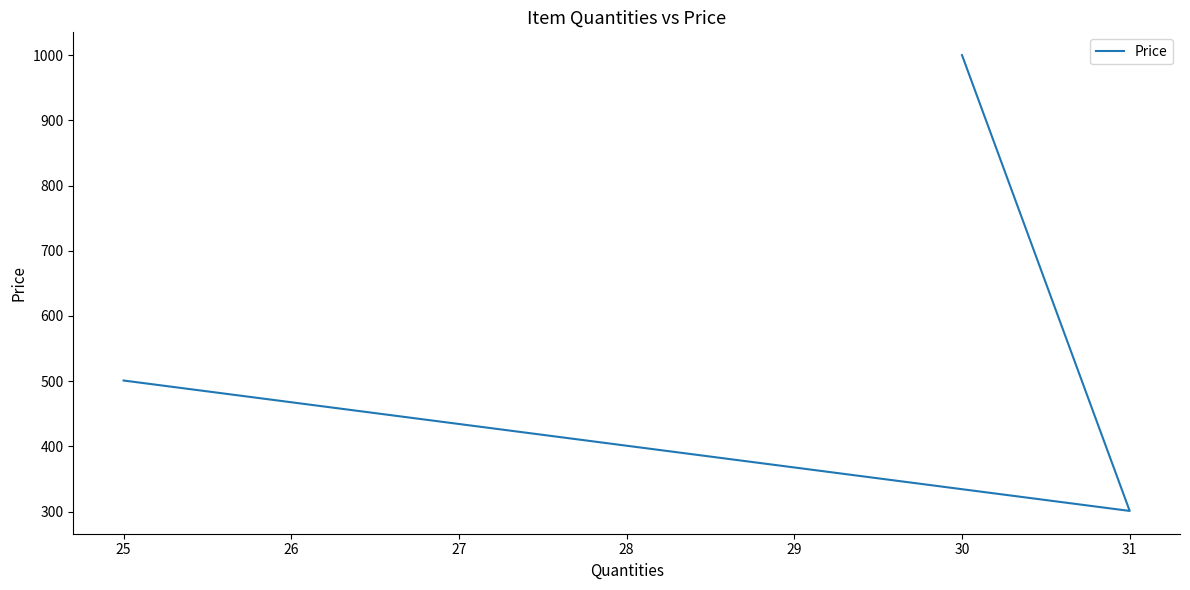

What is the minimum value shown in the chart?

301.0